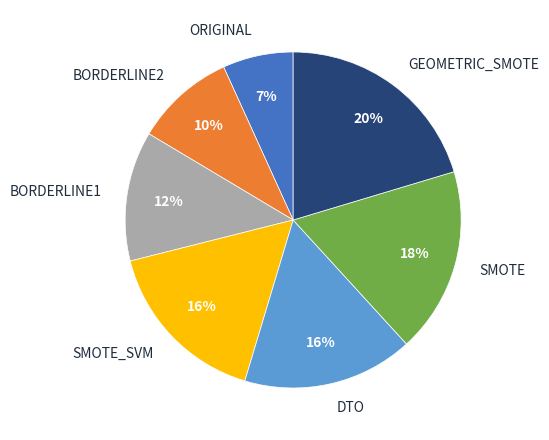

Which has a higher value, SMOTE or GEOMETRIC_SMOTE?

GEOMETRIC_SMOTE